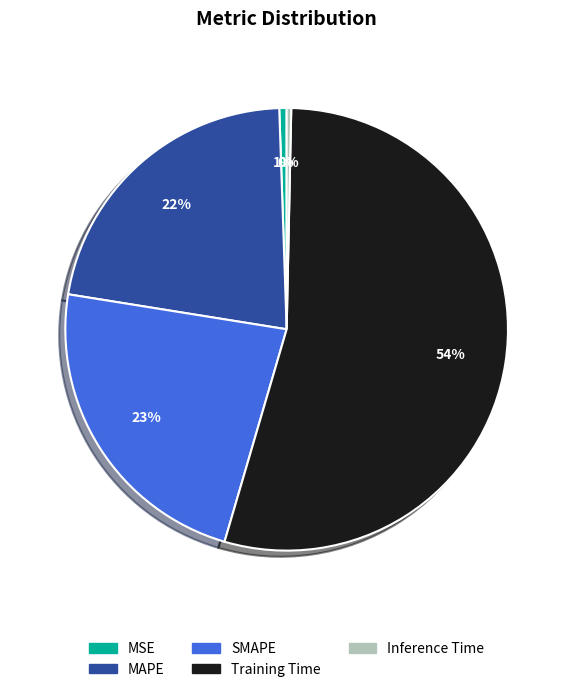

Which slice is the largest?

Training Time